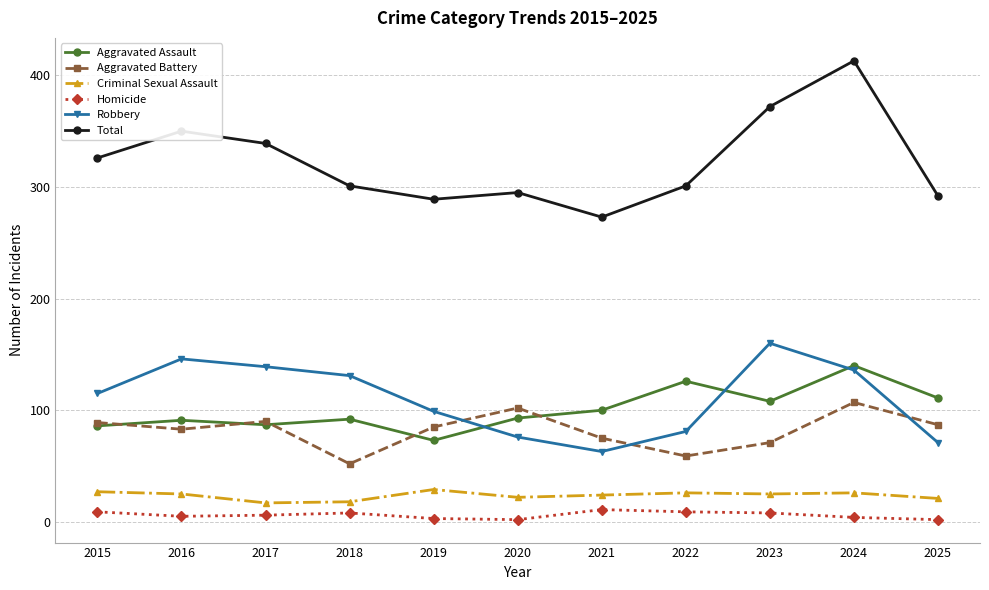

The Criminal Sexual Assault series shows 27 at 2015. True or false?

True